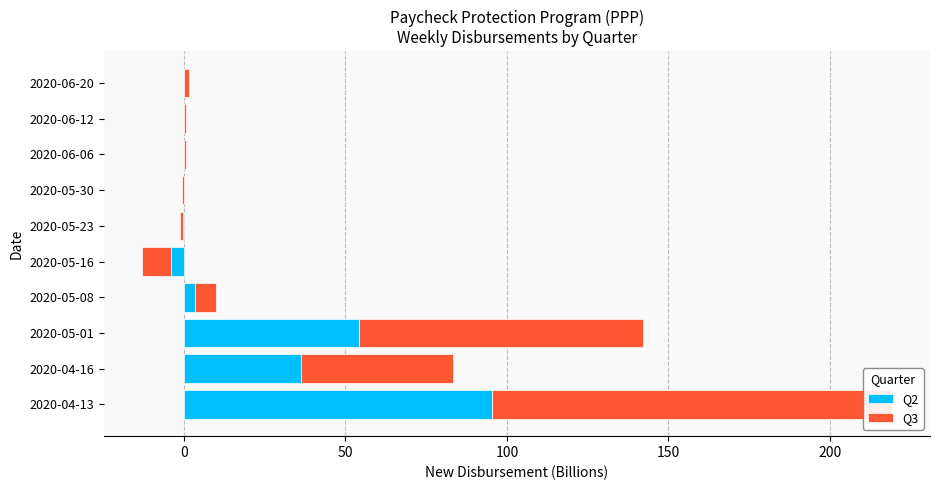

Between 2020-05-01 and 2020-05-16, which series saw the biggest shift?

Q3